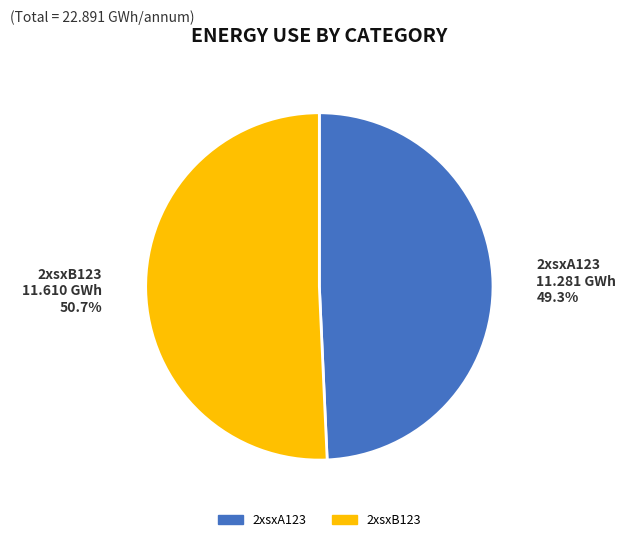

Which category accounts for the majority?

2xsxB123